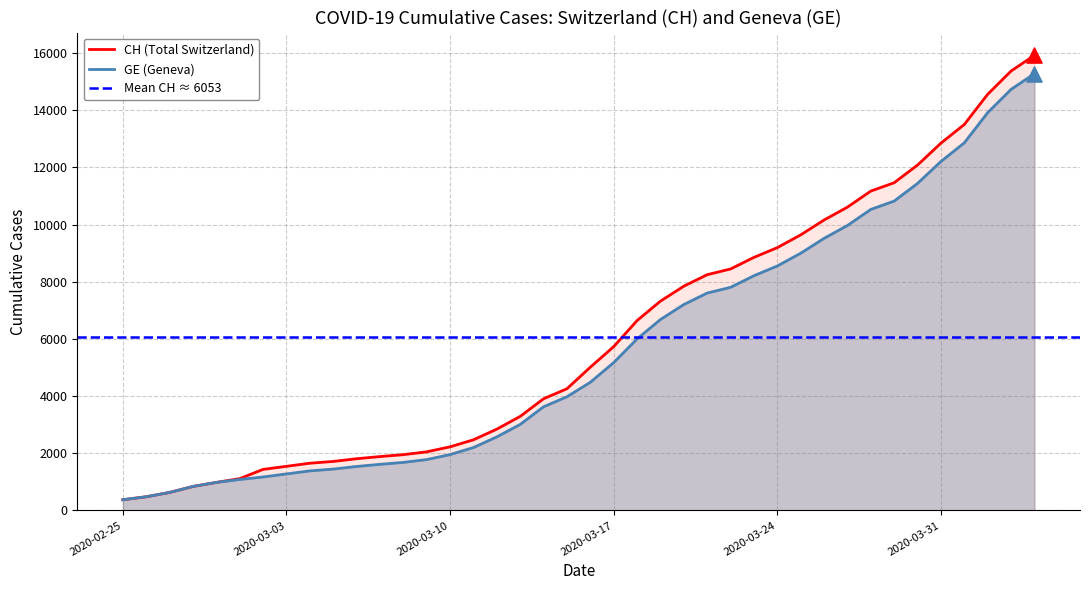

At how many categories does at least one series exceed 10779?

8